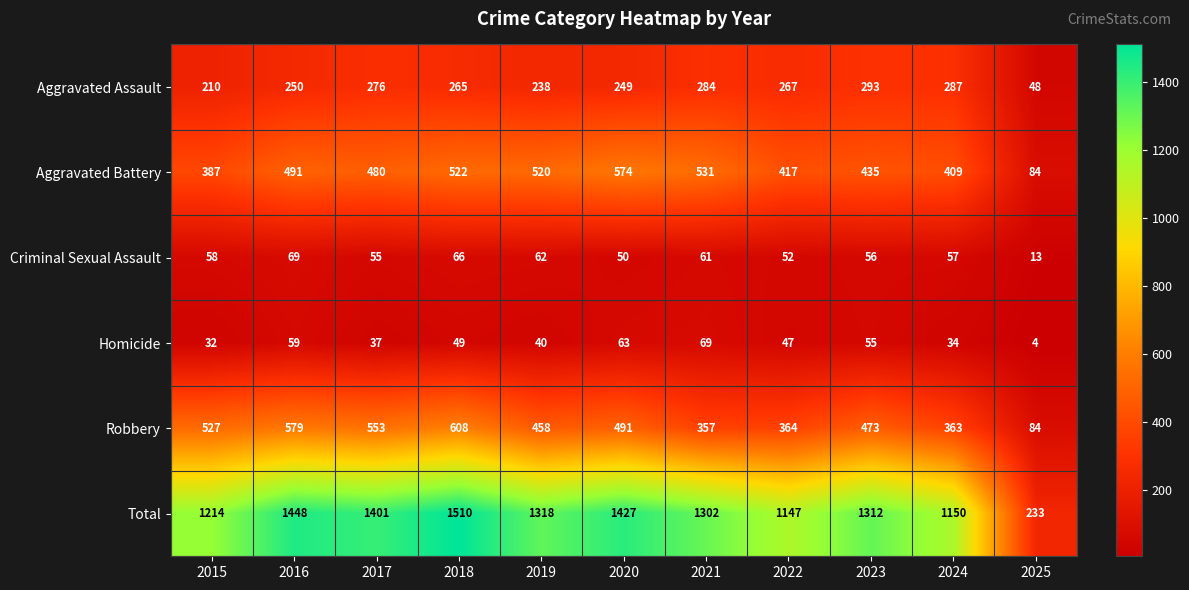

The value of Robbery at 2025 is 131. True or false?

False